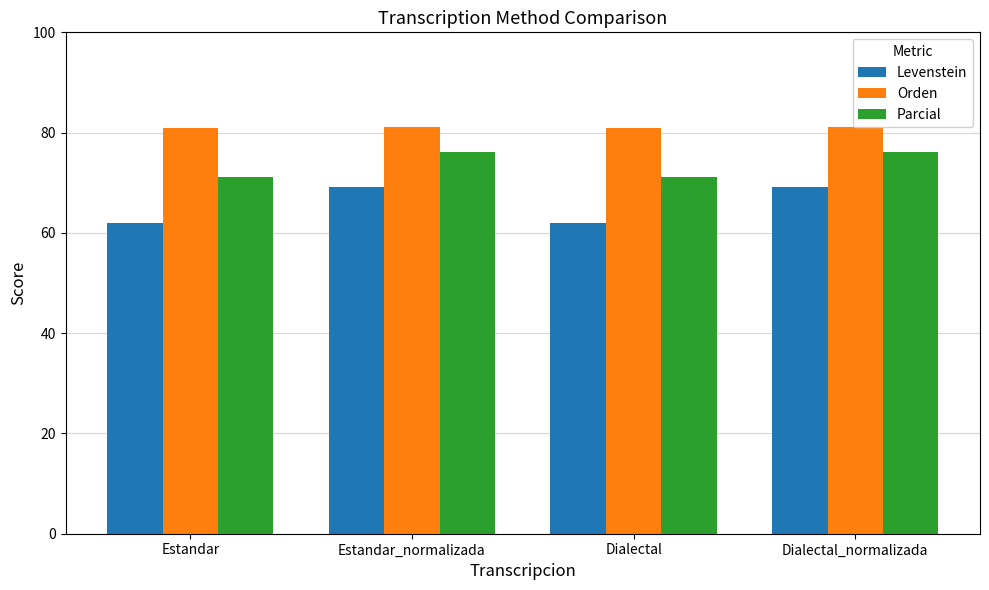

What is the total value across all series at Estandar_normalizada?

226.2